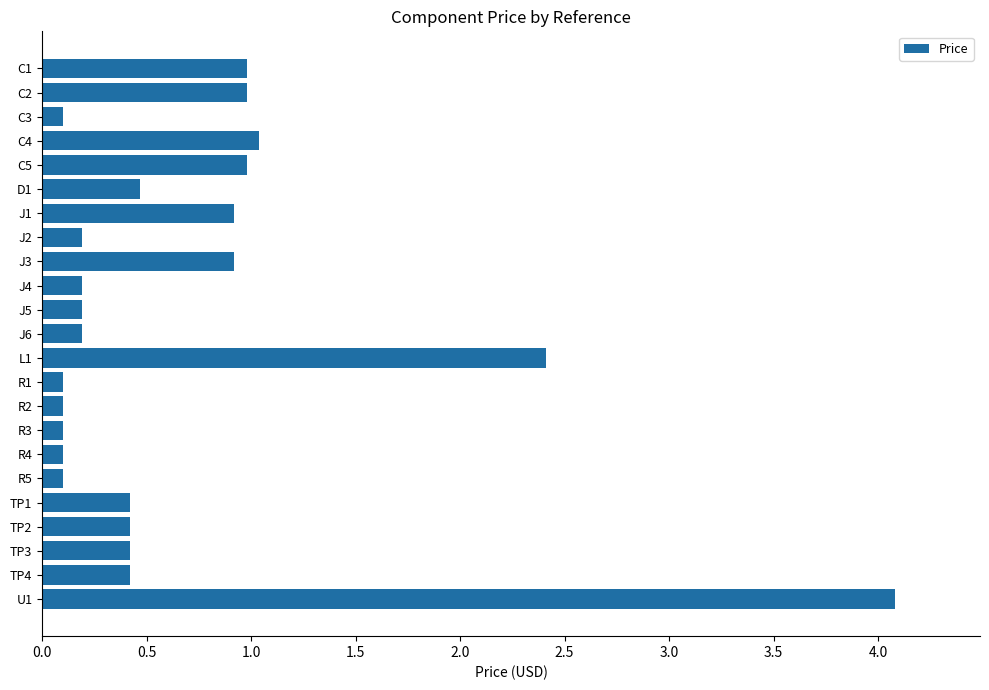

What is the sum of all values?

15.8